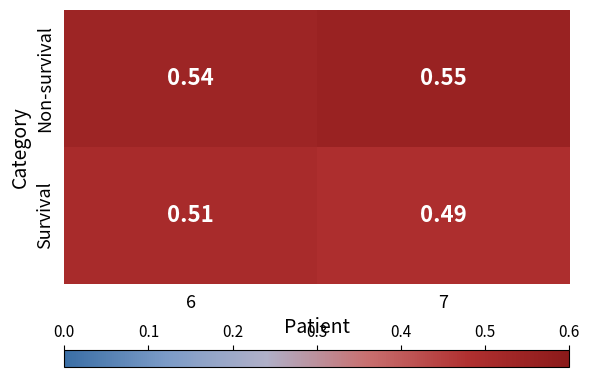

List the series in order of their overall mean, highest first.

Non-survival, Survival